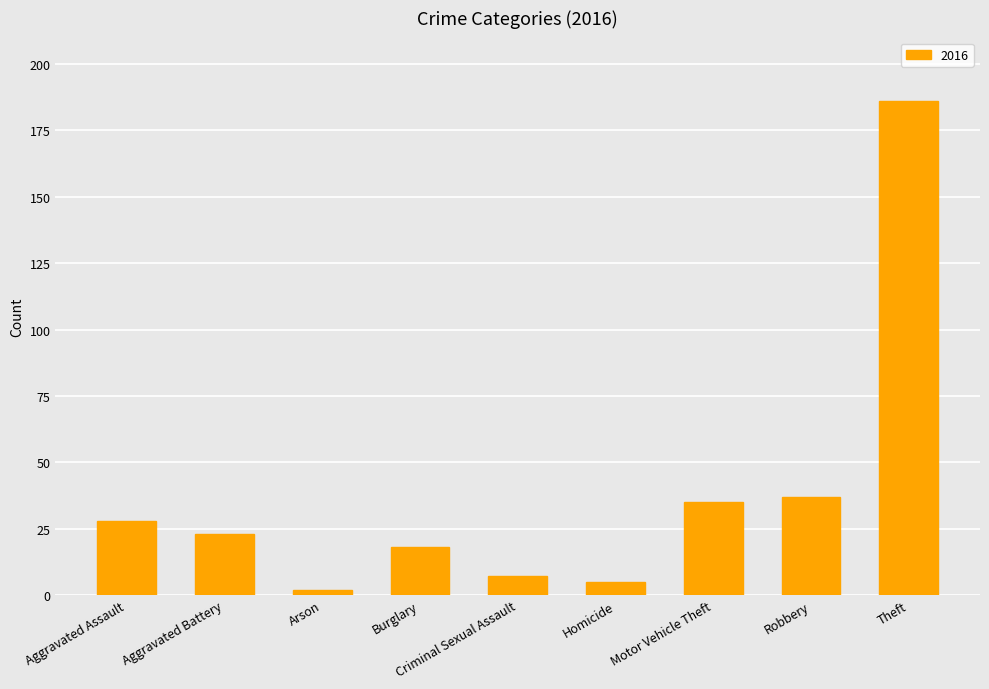

Which has a higher value, Arson or Robbery?

Robbery